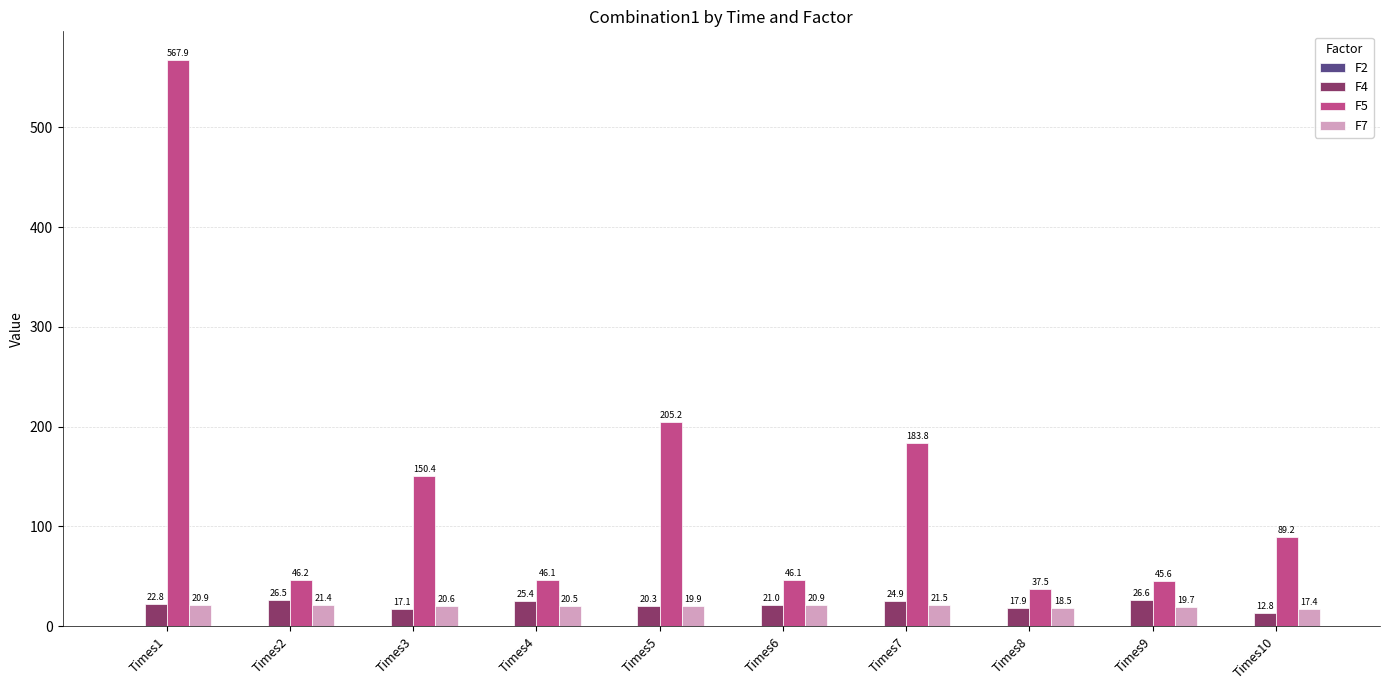

How many values in the F5 series exceed 89?

5